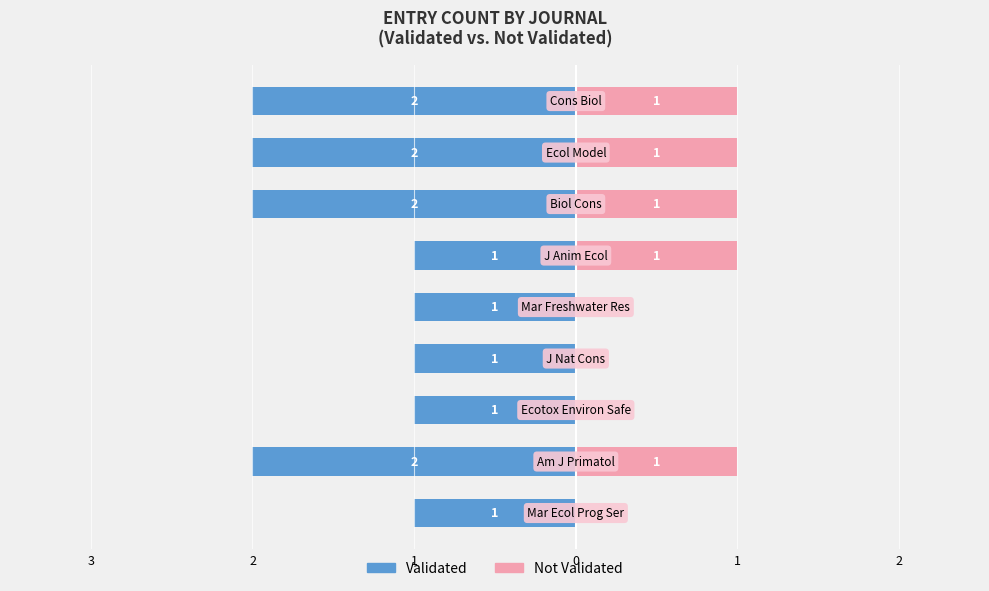

What are all the series names shown in the legend?

Validated, Not Validated